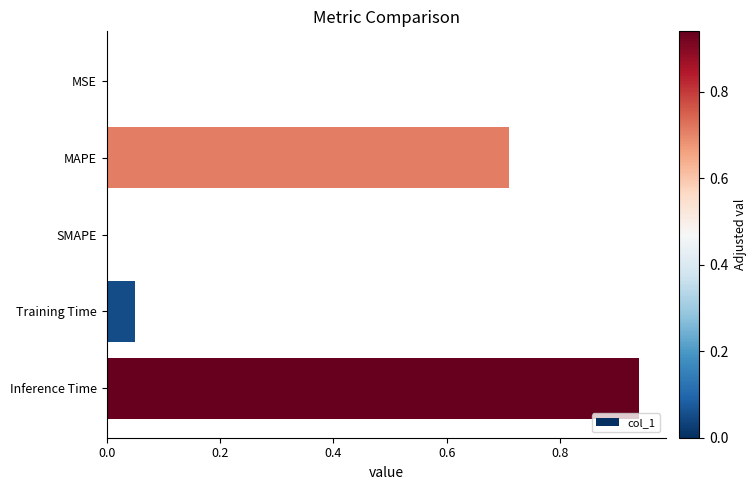

Is it true that the value at Training Time is 0.0?

True